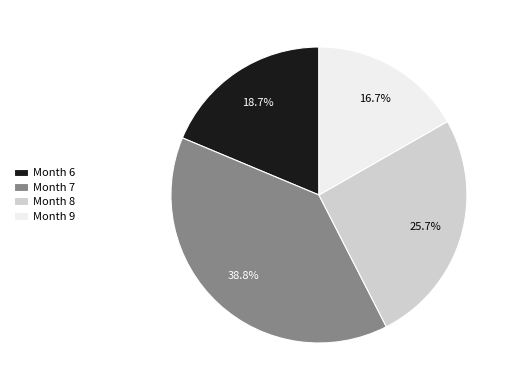

Combined, do Month 8 and Month 9 account for over 50%?

No